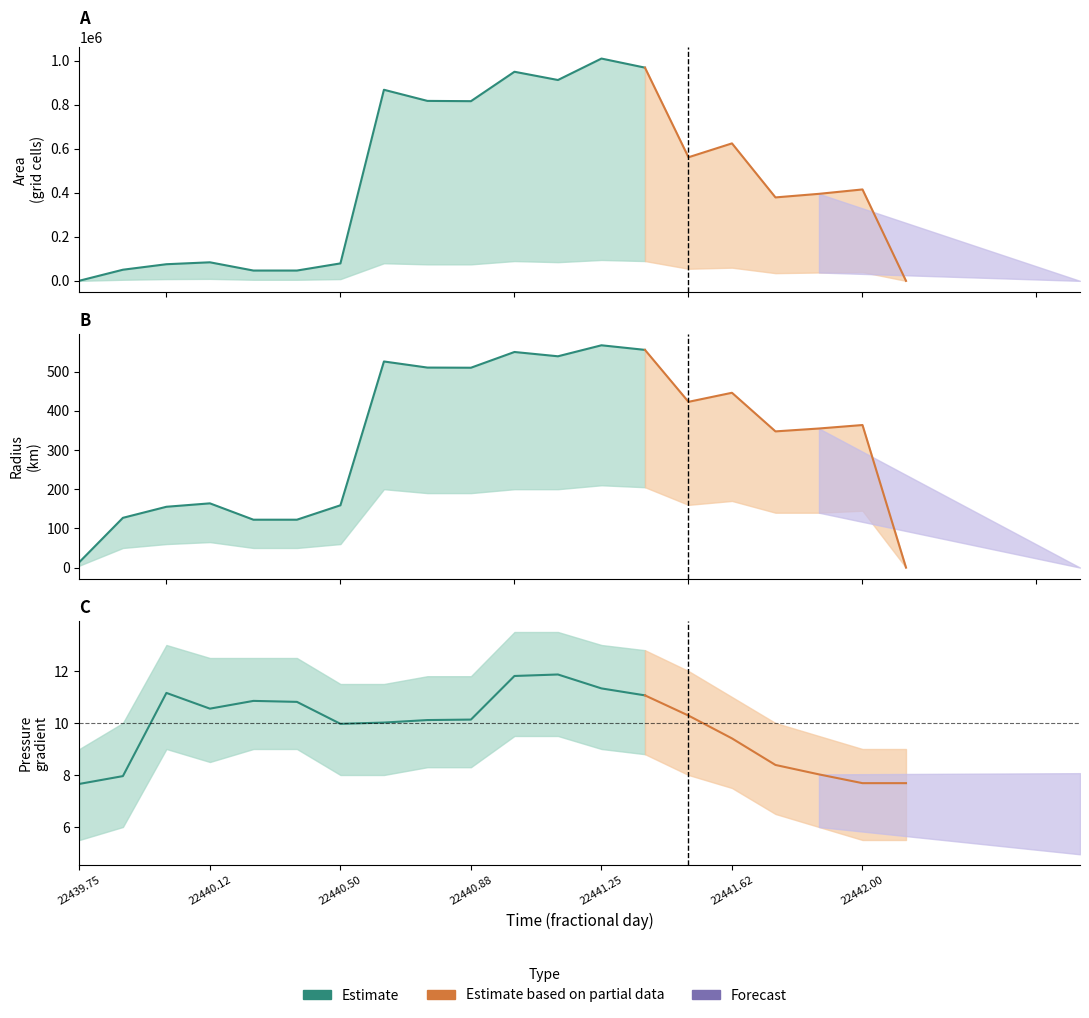

Is this an area chart (filled region under the line)?

No